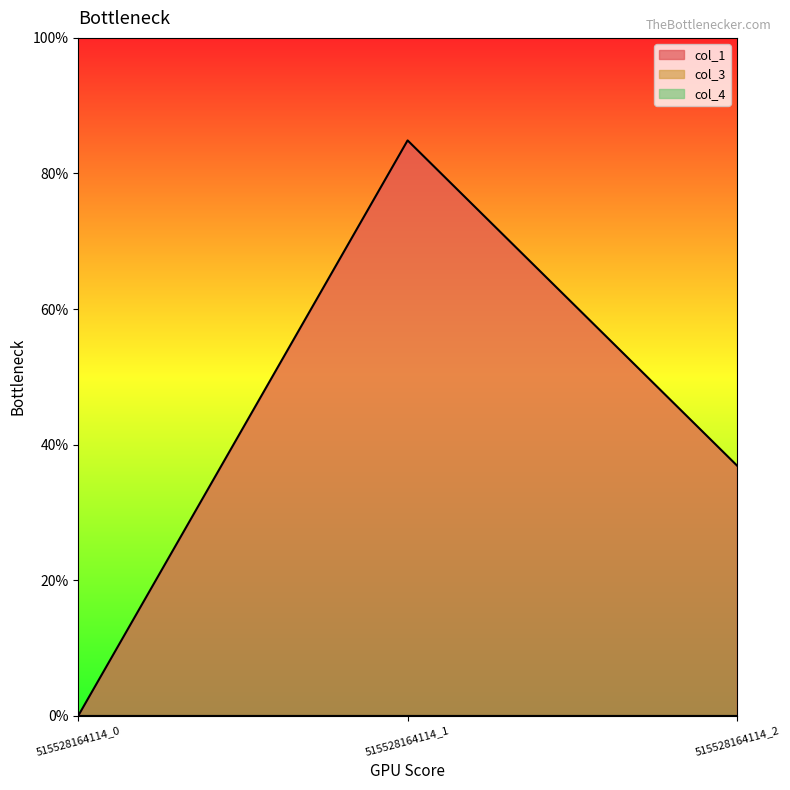

At 515528164114_1, list the series in order from largest to smallest.

col_1, col_3, col_4